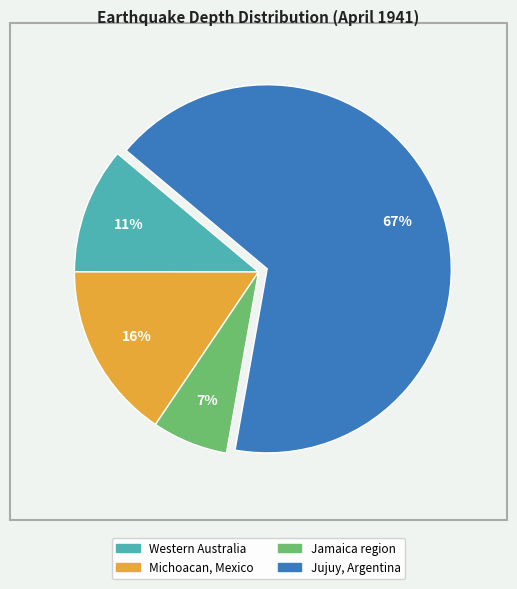

Is the sum of Western Australia and Jamaica region greater than half?

No